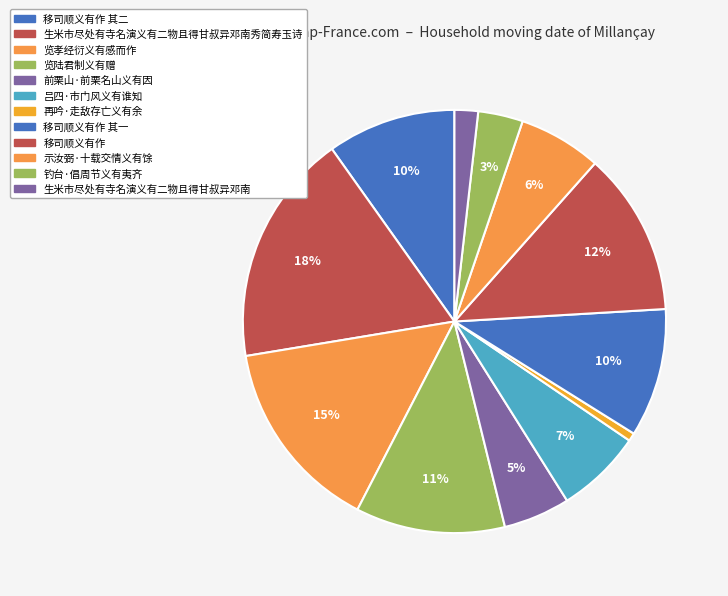

How many segments does this pie chart have?

12